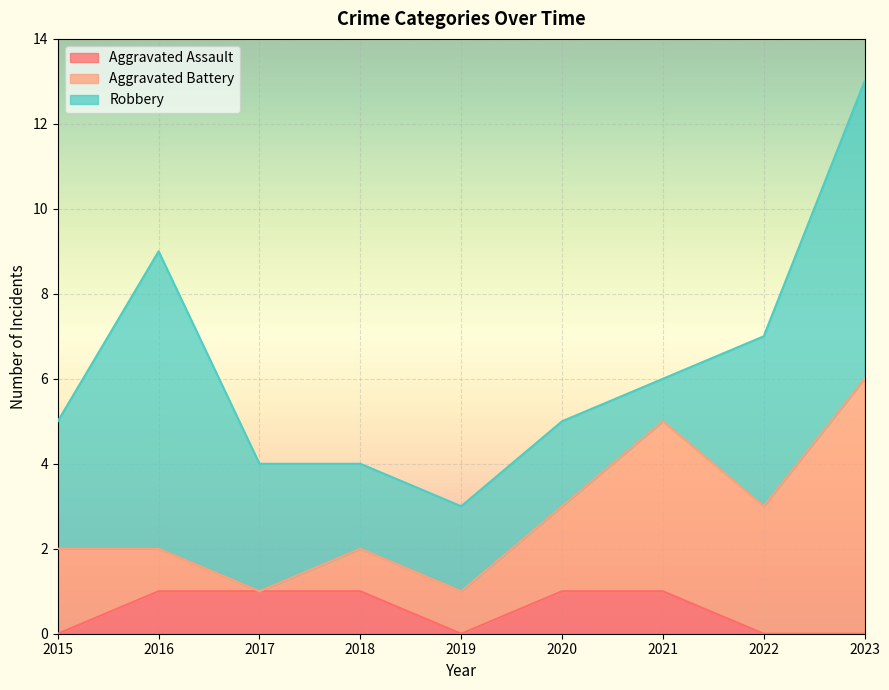

Is it true that Aggravated Battery equals 1 at 2019?

True